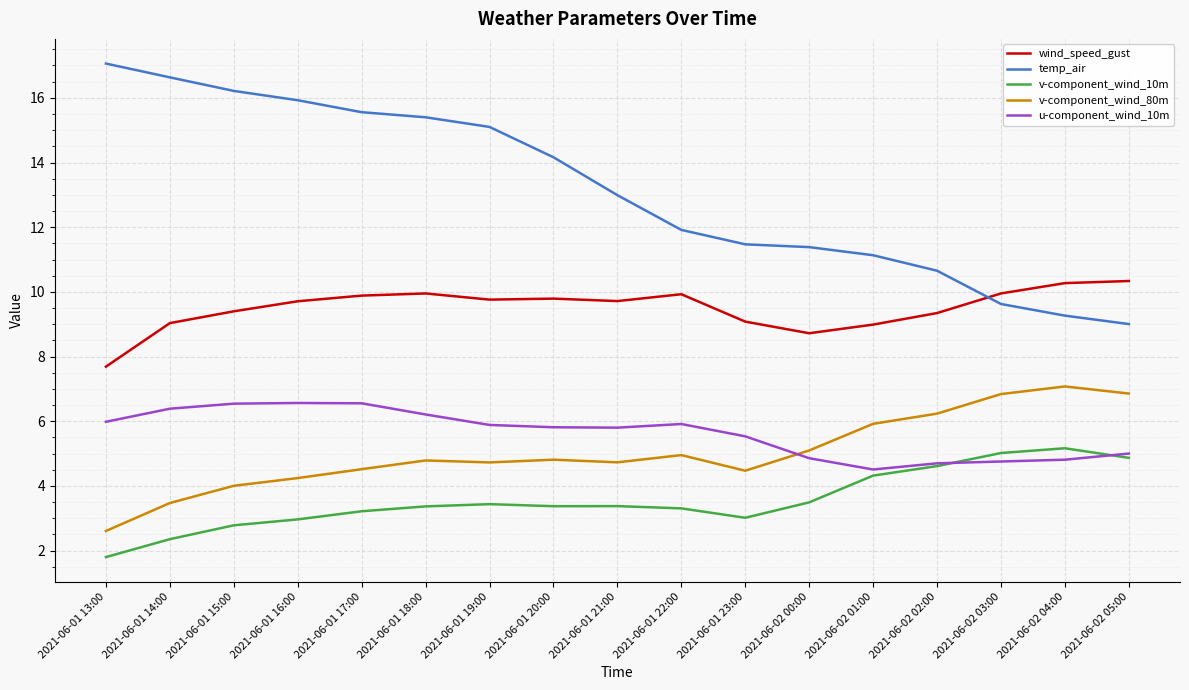

What is the spread (max minus min) of values at 2021-06-01 16:00?

13.0